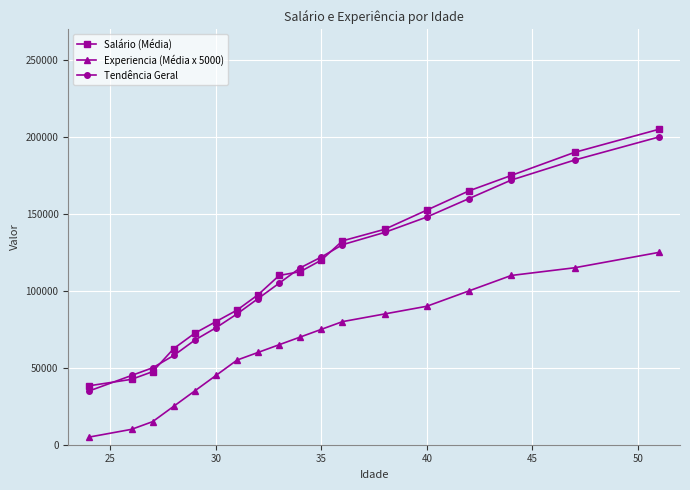

At how many categories does at least one series exceed 21362?

18